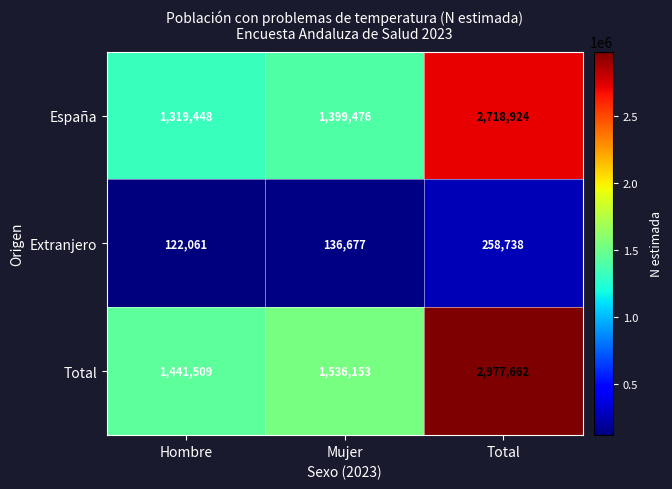

Reading left to right, extract all data points from this chart.

España: Hombre=1319448	Mujer=1399476	Total=2718924
Extranjero: Hombre=122061	Mujer=136677	Total=258738
Total: Hombre=1441509	Mujer=1536153	Total=2977662